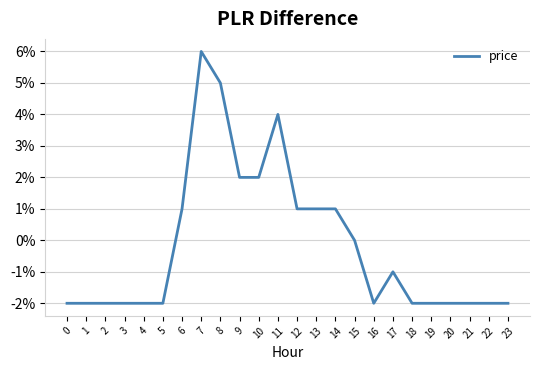

Is this an area chart (filled region under the line)?

No